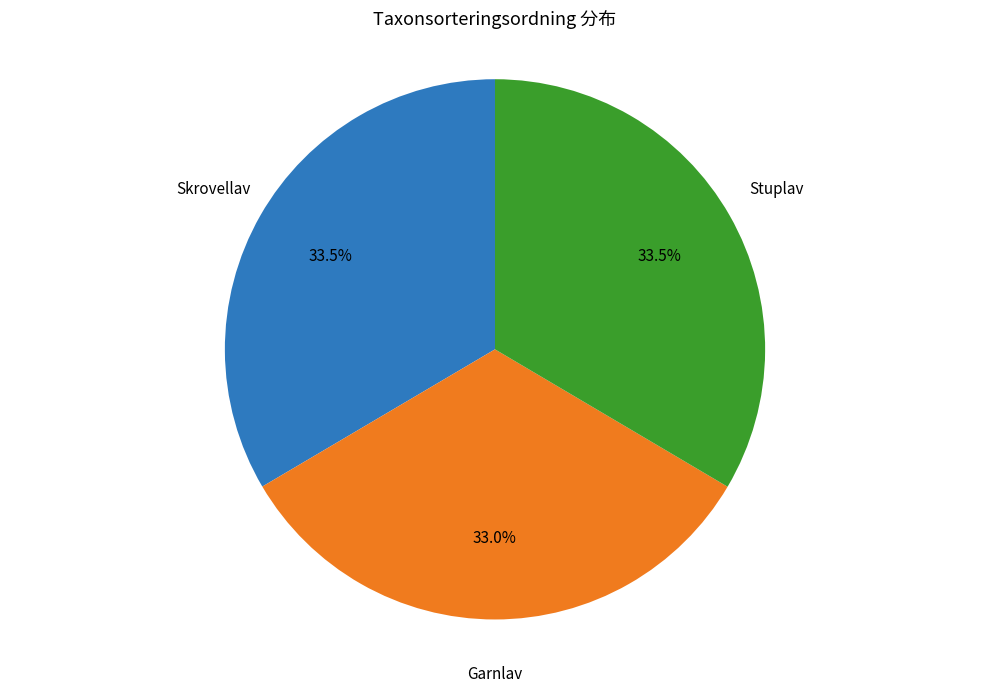

Is there a majority slice in this chart?

No